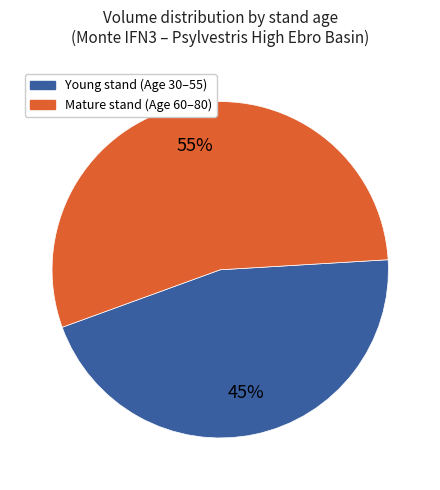

To the nearest percent, what is the average slice percentage?

50%